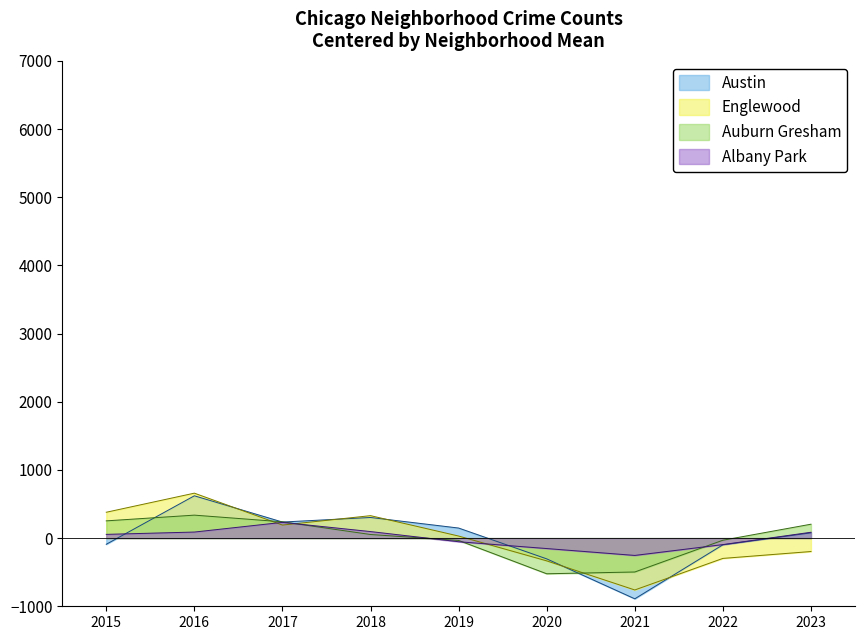

How many data points in Austin are less than 77?

4